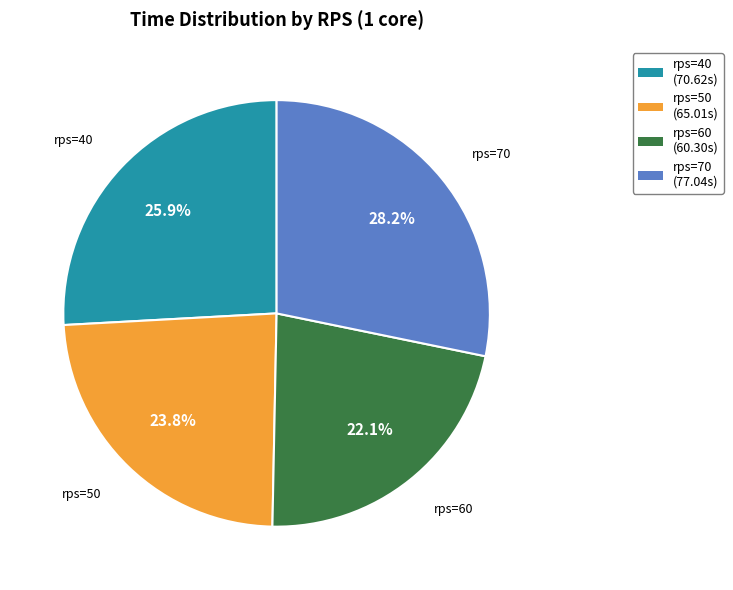

Is there any slice that represents more than half of the pie?

No